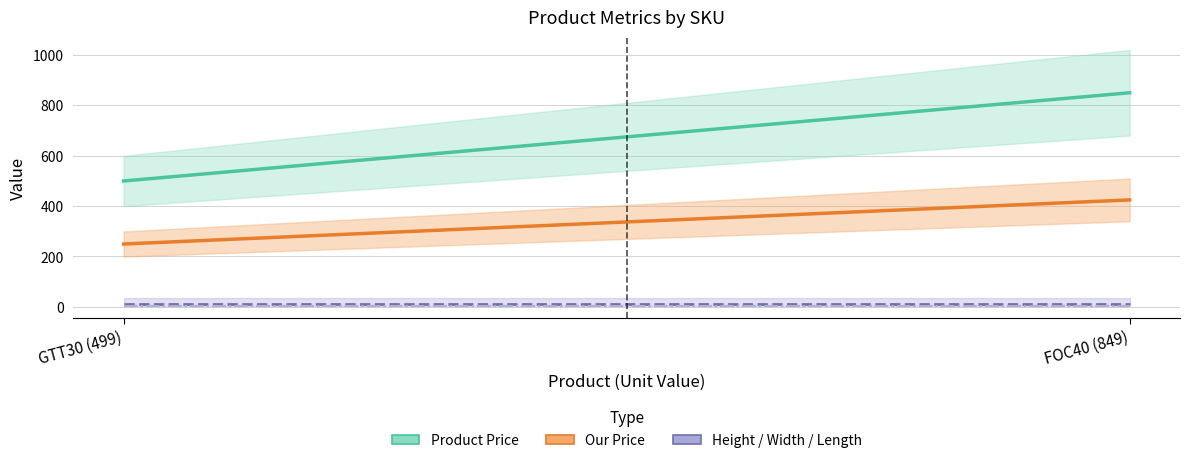

Reading left to right, transcribe all the data shown in this chart.

Product Price: 499	849
Our Price: 249	424
Height: 10	10
Width: 5	5
Length: 5	5